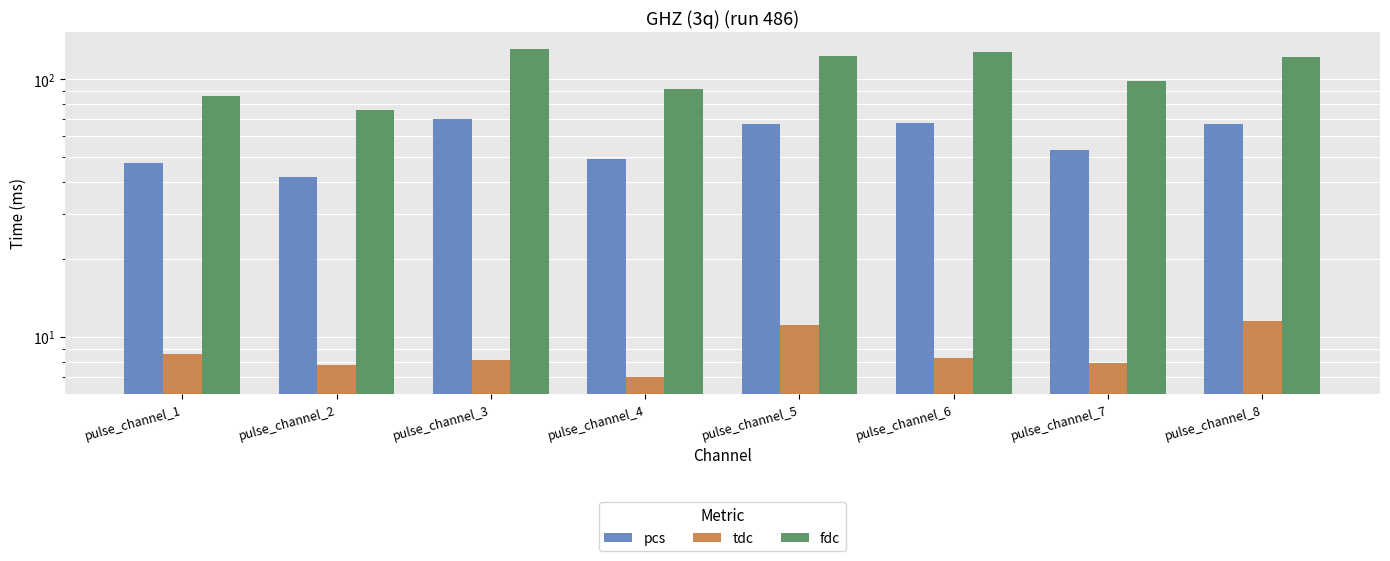

Which category has the highest value in the fdc series?

pulse_channel_3